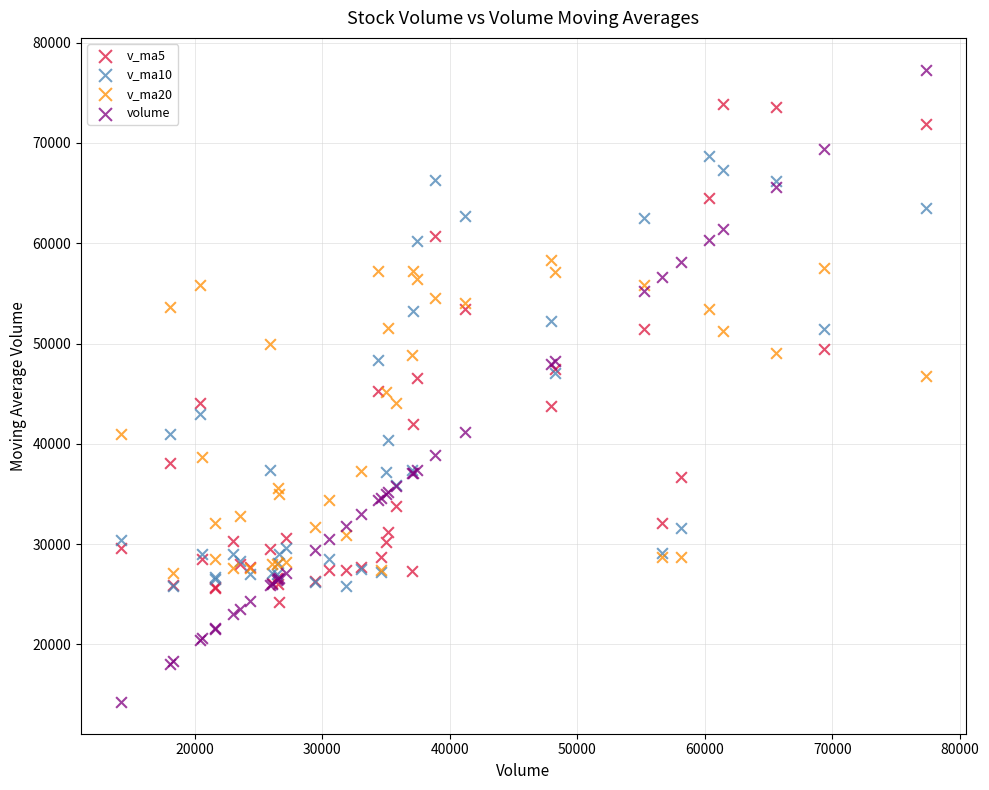

What are all the series names shown in the legend?

v_ma5, v_ma10, v_ma20, volume